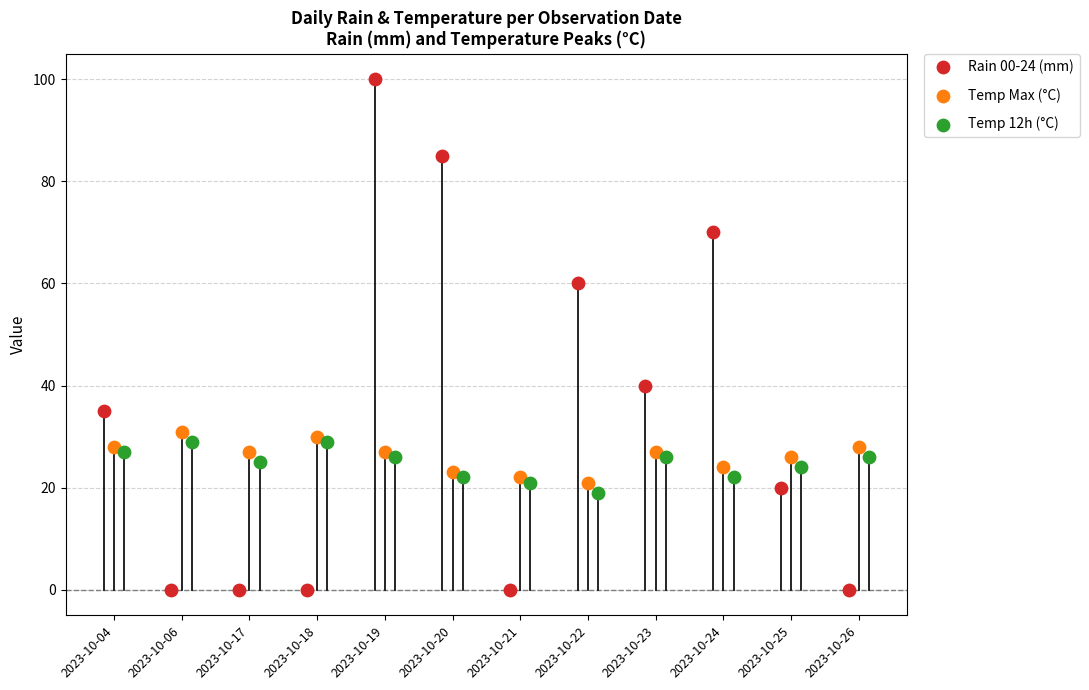

Which series reaches the minimum Y coordinate?

Rain 00-24 (mm)